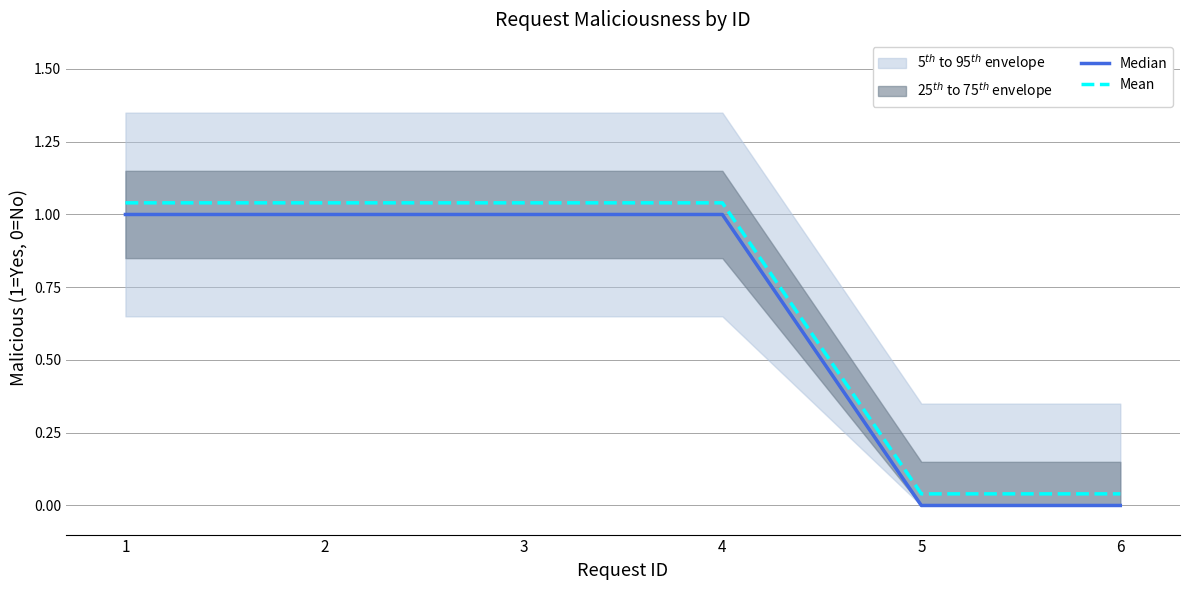

How many lines are shown in the chart?

2